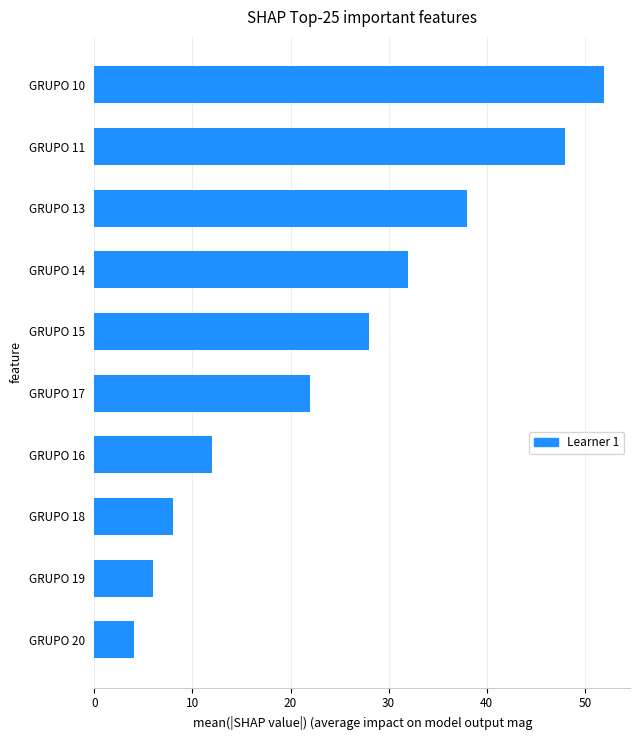

The value at GRUPO 10 is 52. True or false?

True